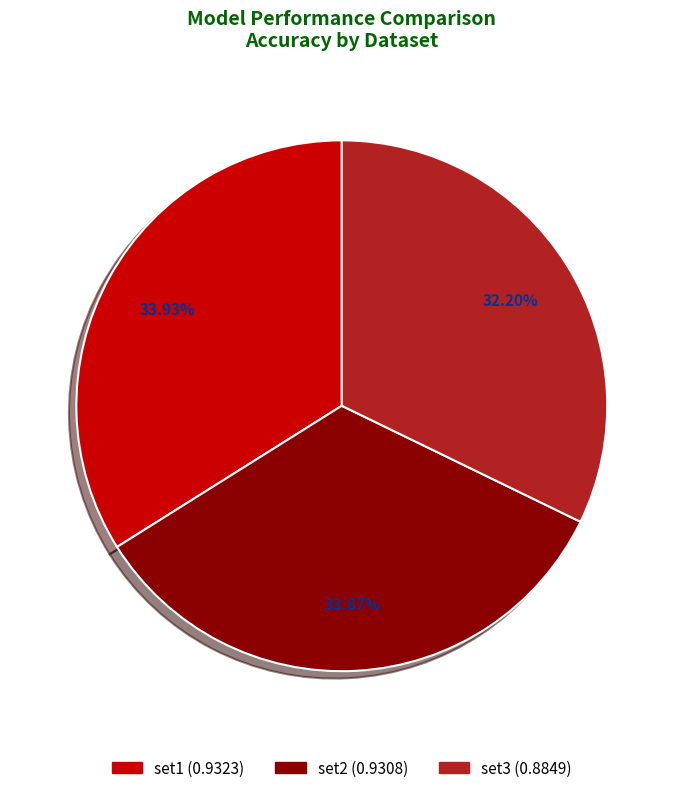

Does set3 account for over 50% of the chart?

No